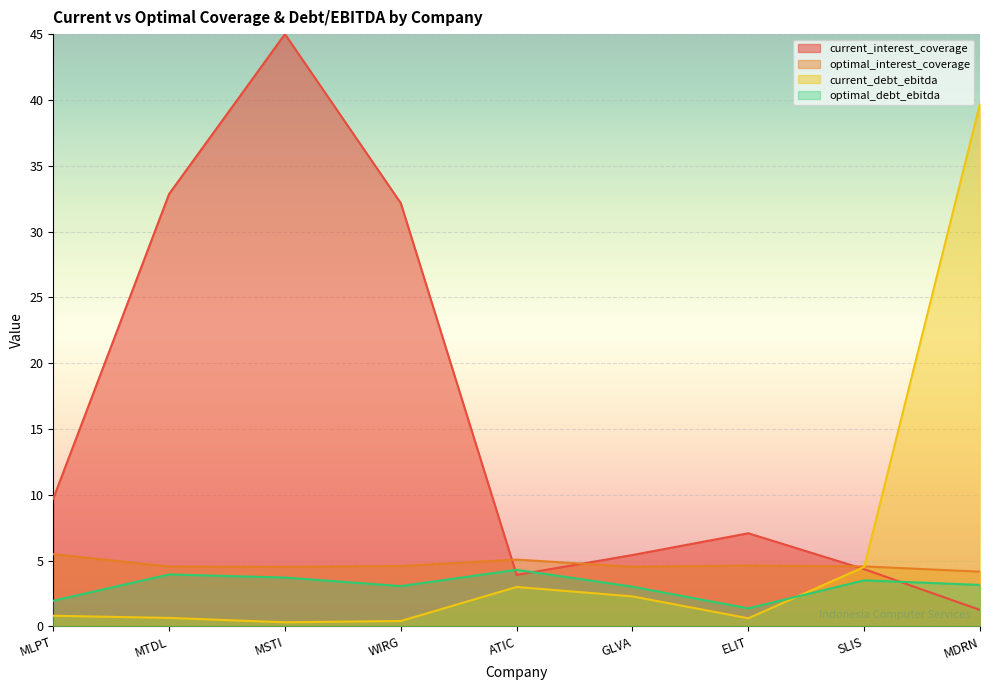

Where is current_interest_coverage nearest to the value 23?

WIRG